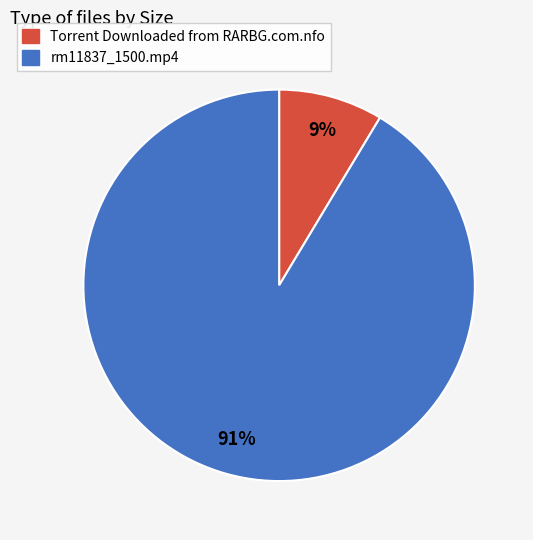

True or false: rm11837_1500.mp4 accounts for 81% of the total.

False